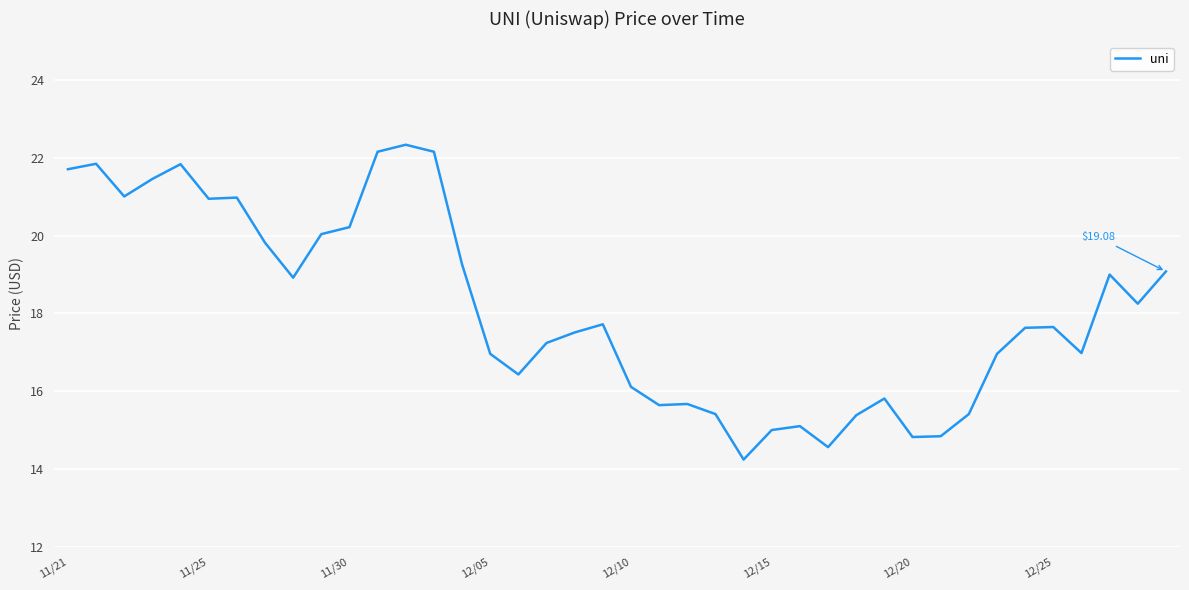

What is the difference between the maximum and minimum values?

8.1